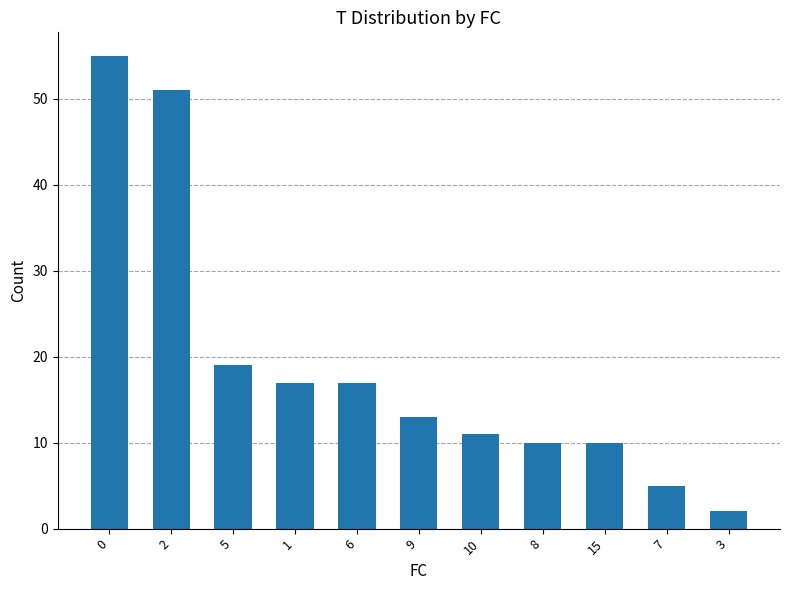

Where is the data nearest to the value 28?

5